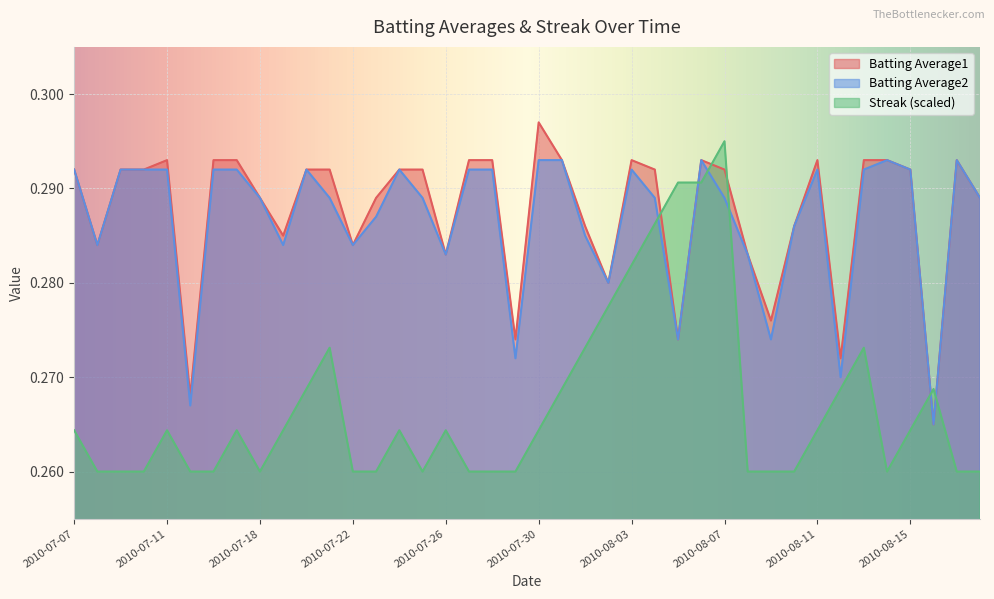

The value of Streak at 2010-08-11 is 0.3. True or false?

True